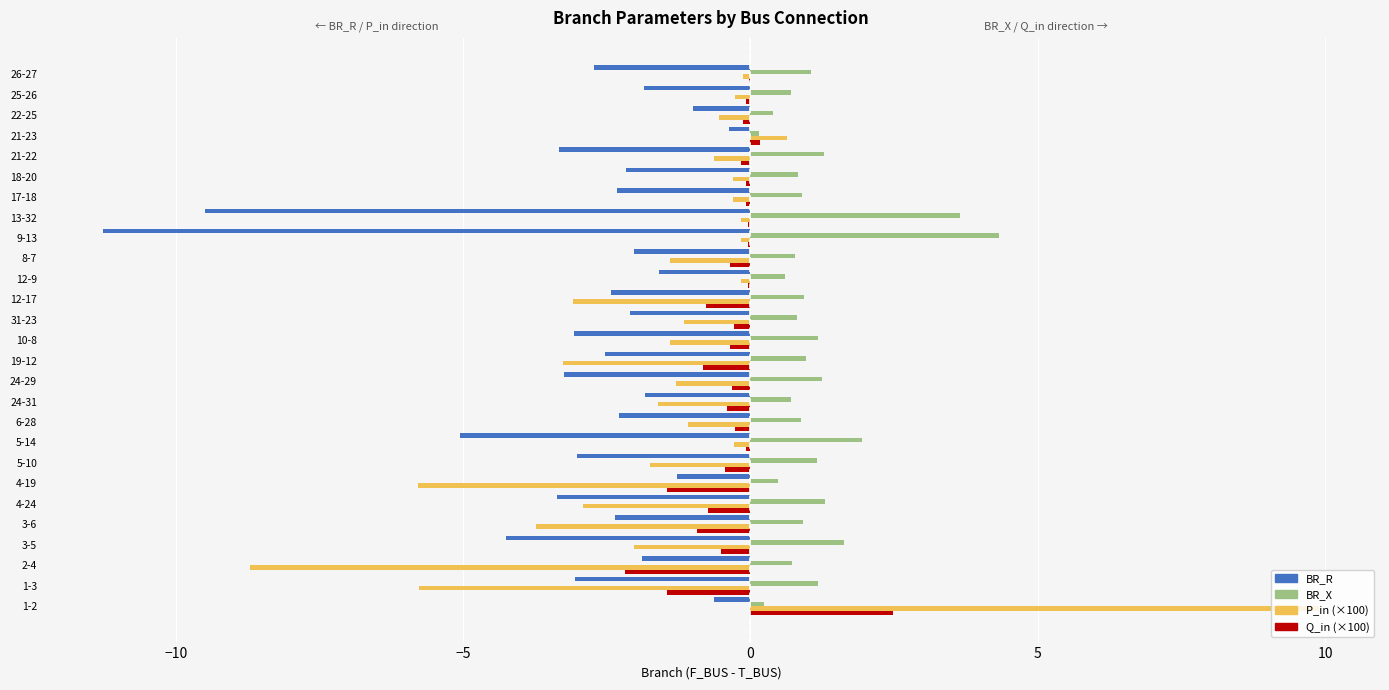

At which category is the sum across all series the highest?

1-2